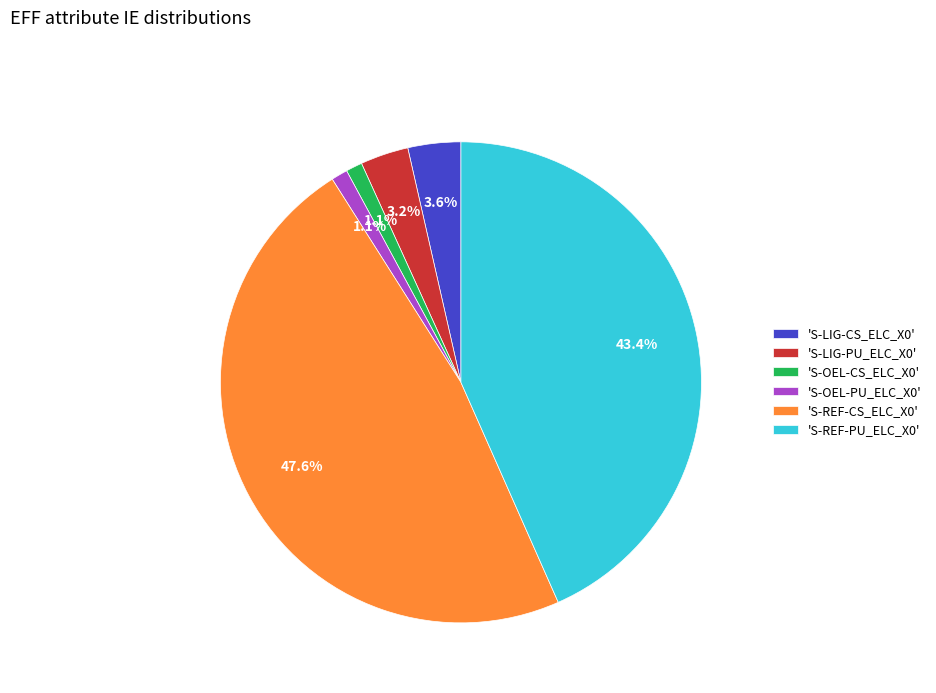

Which category has the biggest portion of the pie?

'S-REF-CS_ELC_X0'